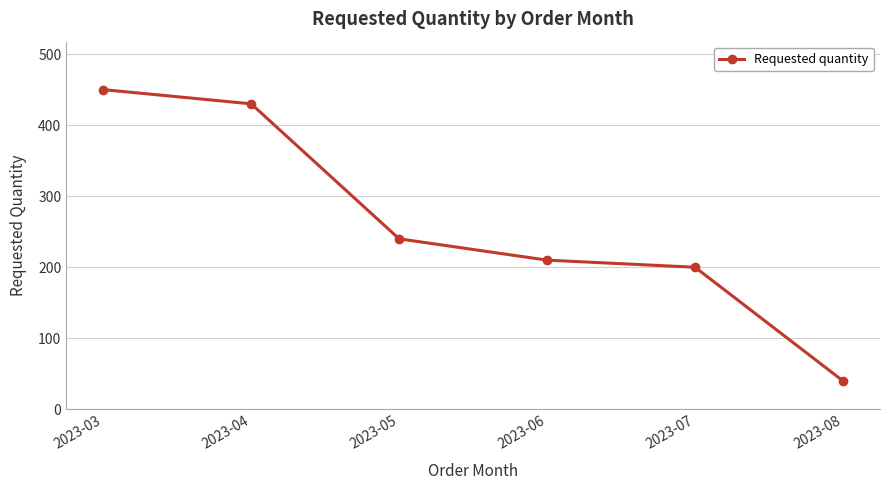

Is it true that the value at 2023-08 is 40?

True